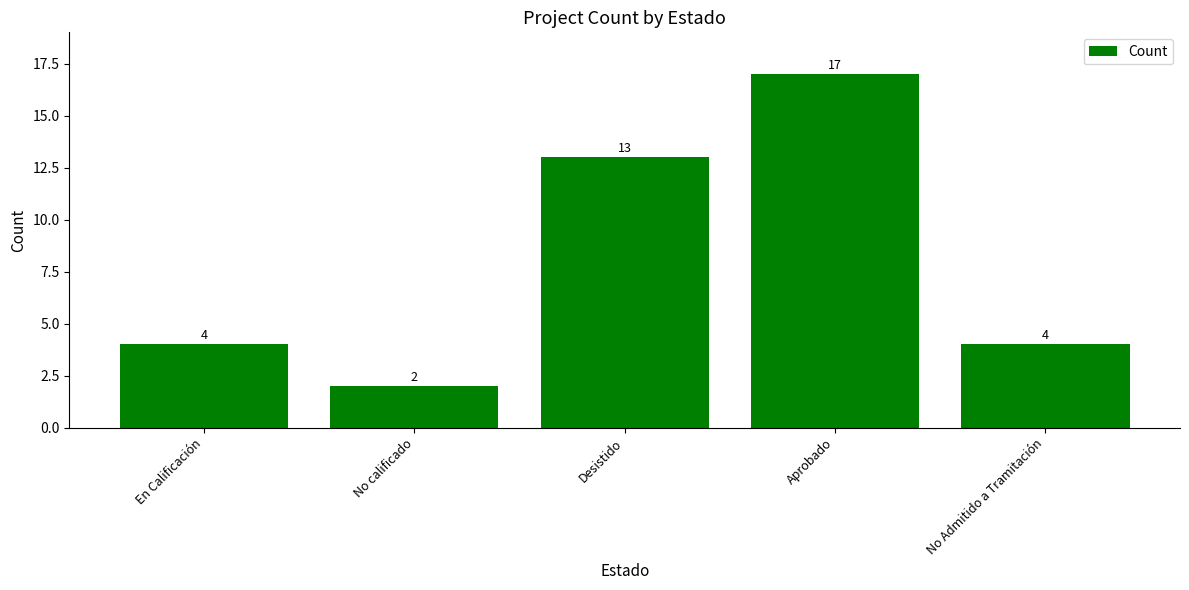

What is the ratio of the value at No Admitido a Tramitación to the value at Desistido?

0.3